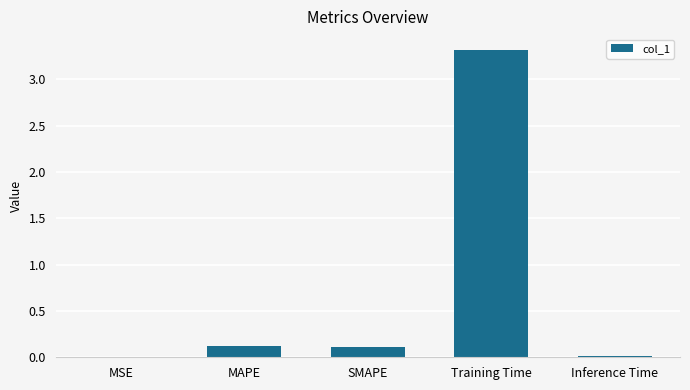

Is it true that the value at Inference Time is 0.0?

True